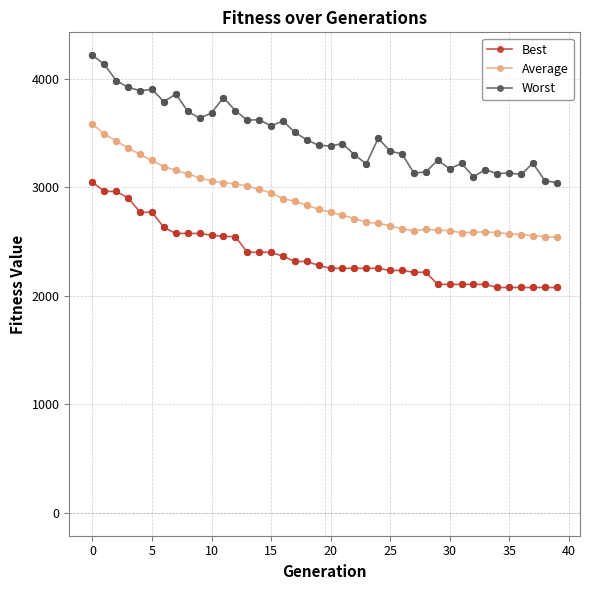

True or false: Average has more than 0 interior local peaks.

True